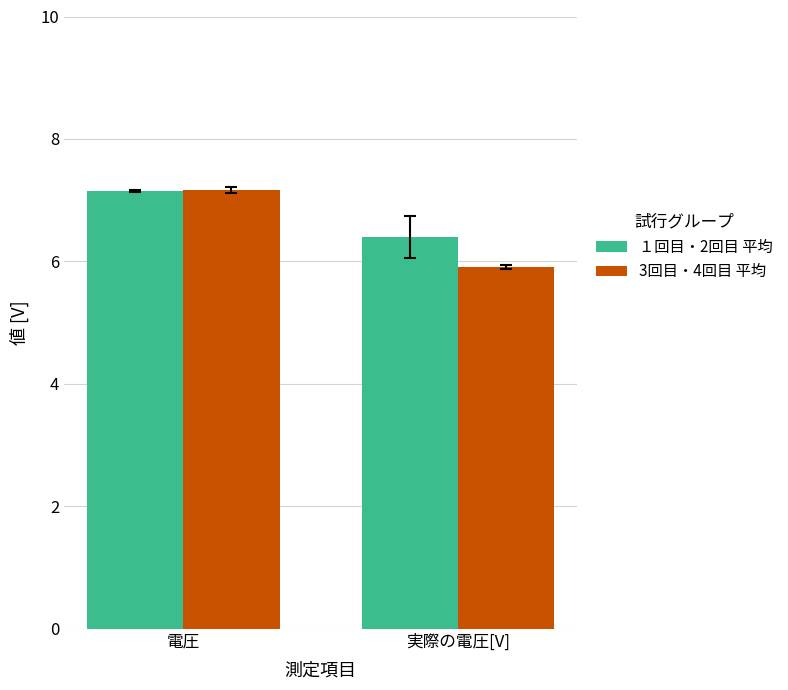

What is the maximum value shown in the chart?

7.2